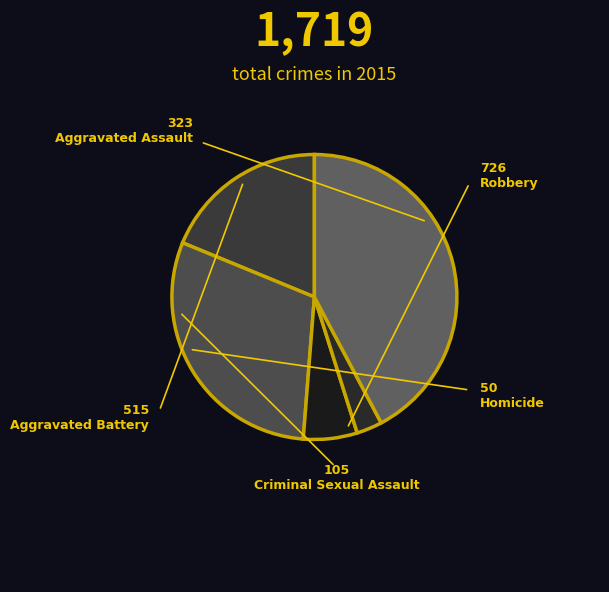

To the nearest percent, what percentage of the pie is Criminal Sexual Assault?

6%